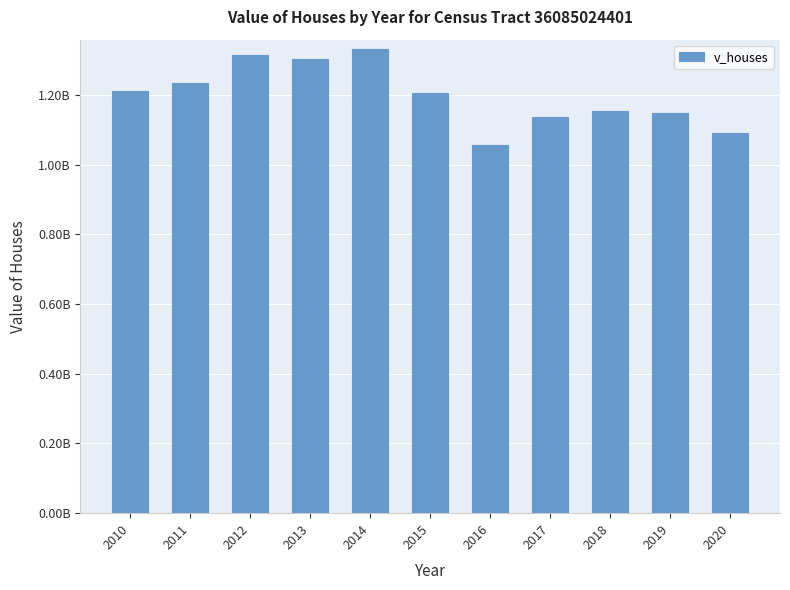

Which label corresponds to the smallest value in the chart?

2016